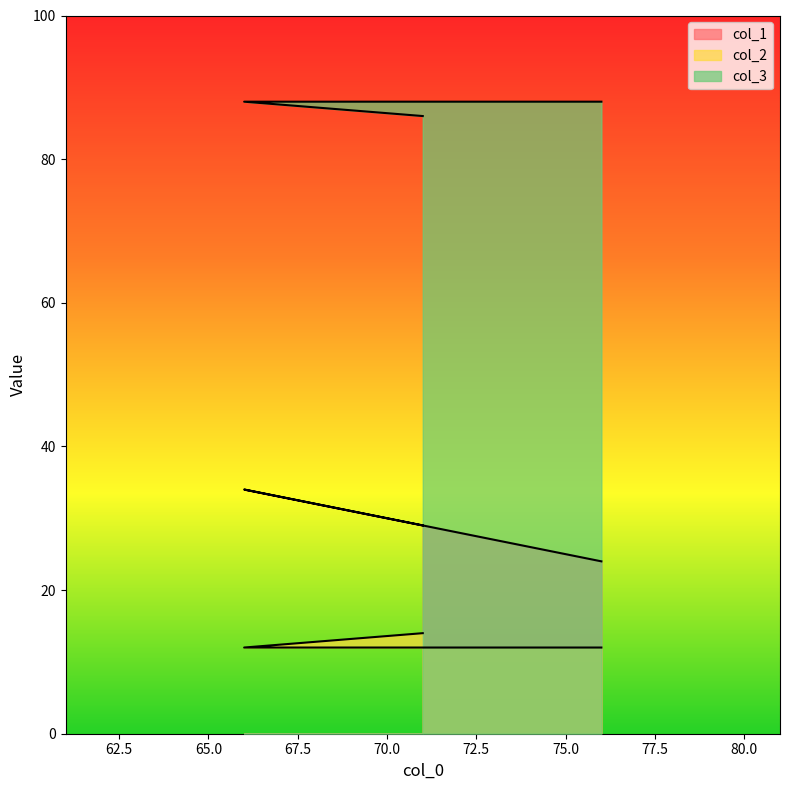

Between 71 and 66, which is larger?

66